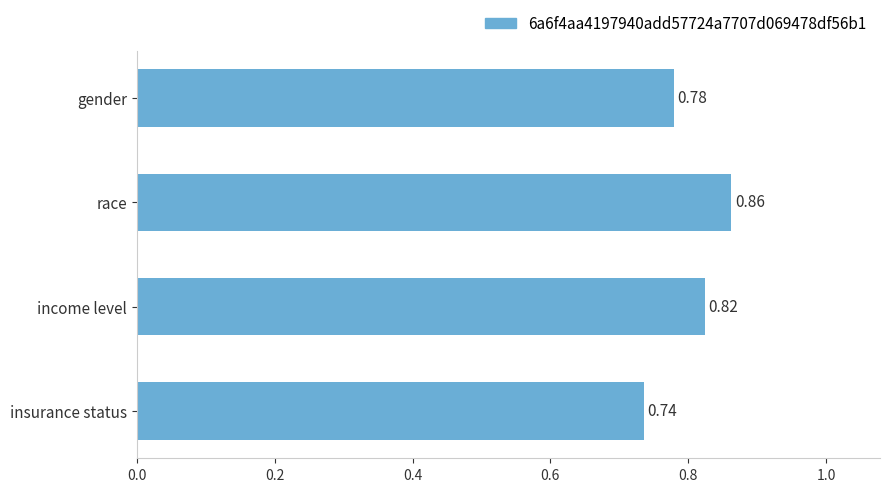

Which label corresponds to the largest value in the chart?

race